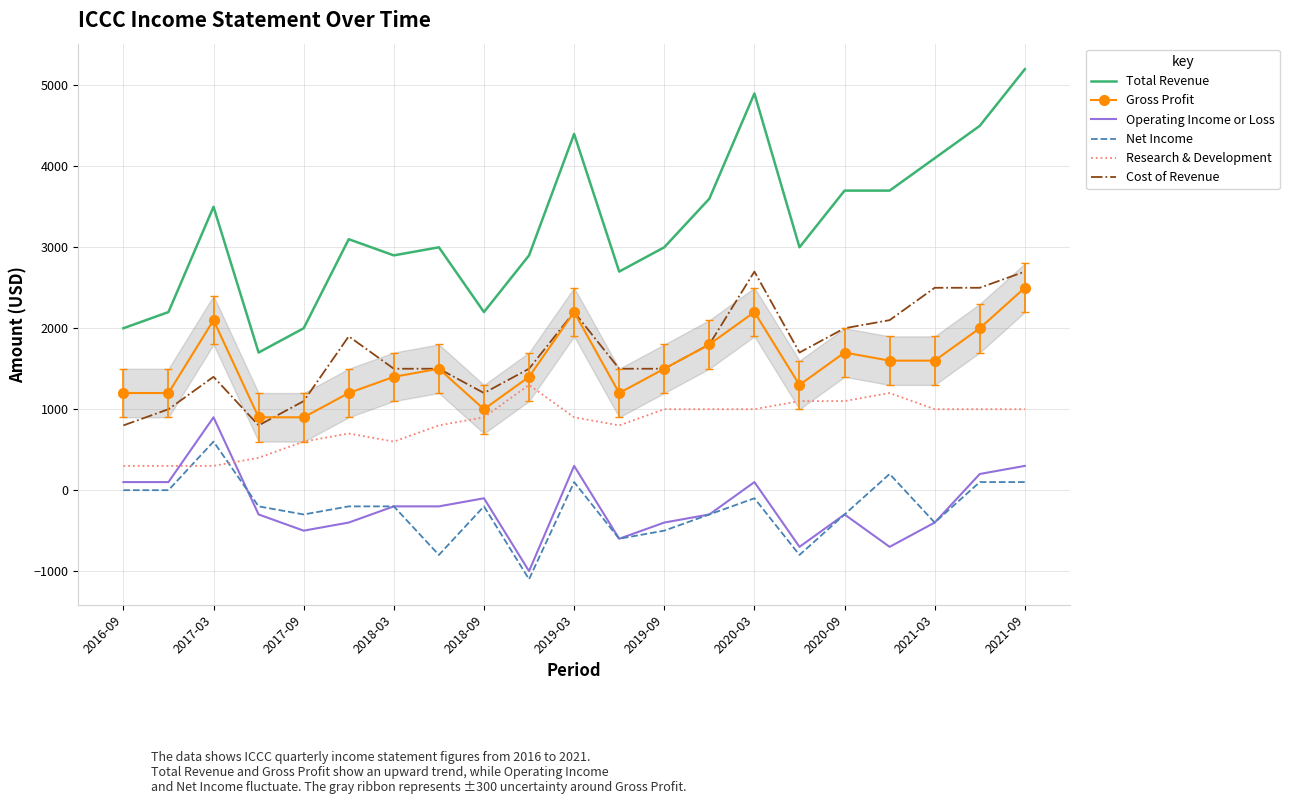

Which series has the largest total across all categories?

Total Revenue